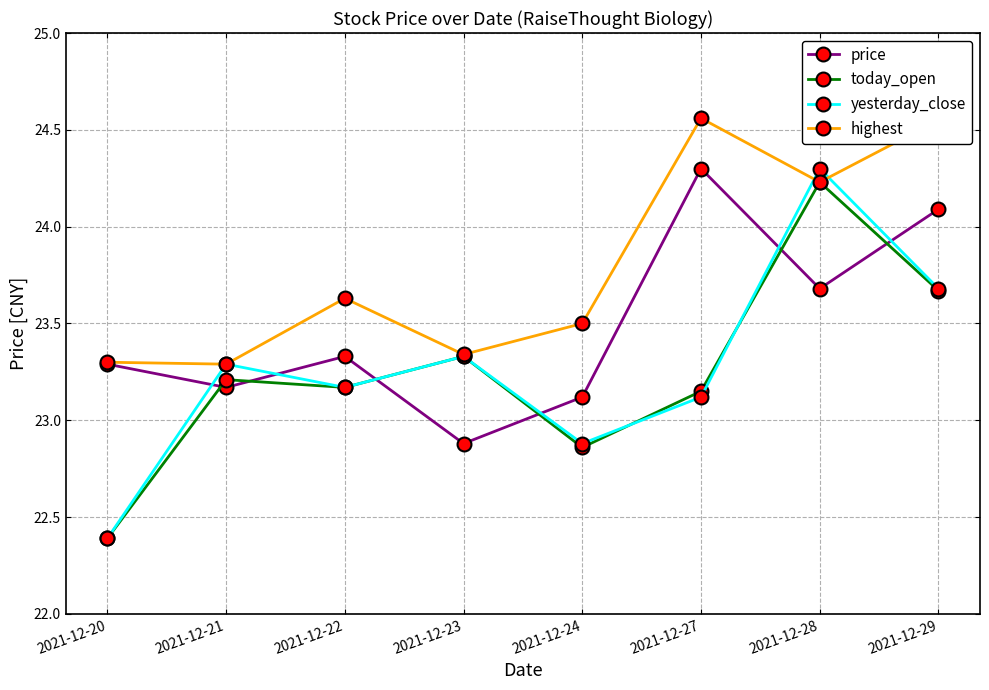

True or false: today_open has more than 2 points higher than both neighbors.

True